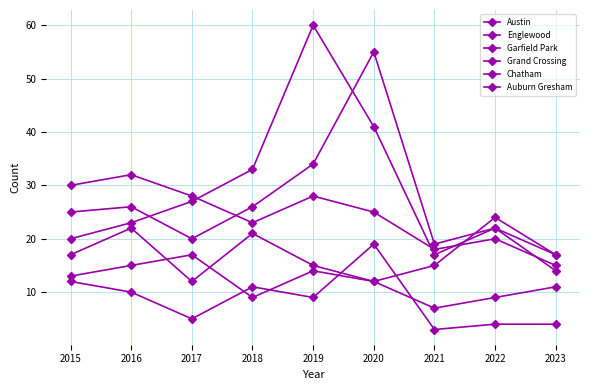

Does the chart have visible grid lines?

Yes